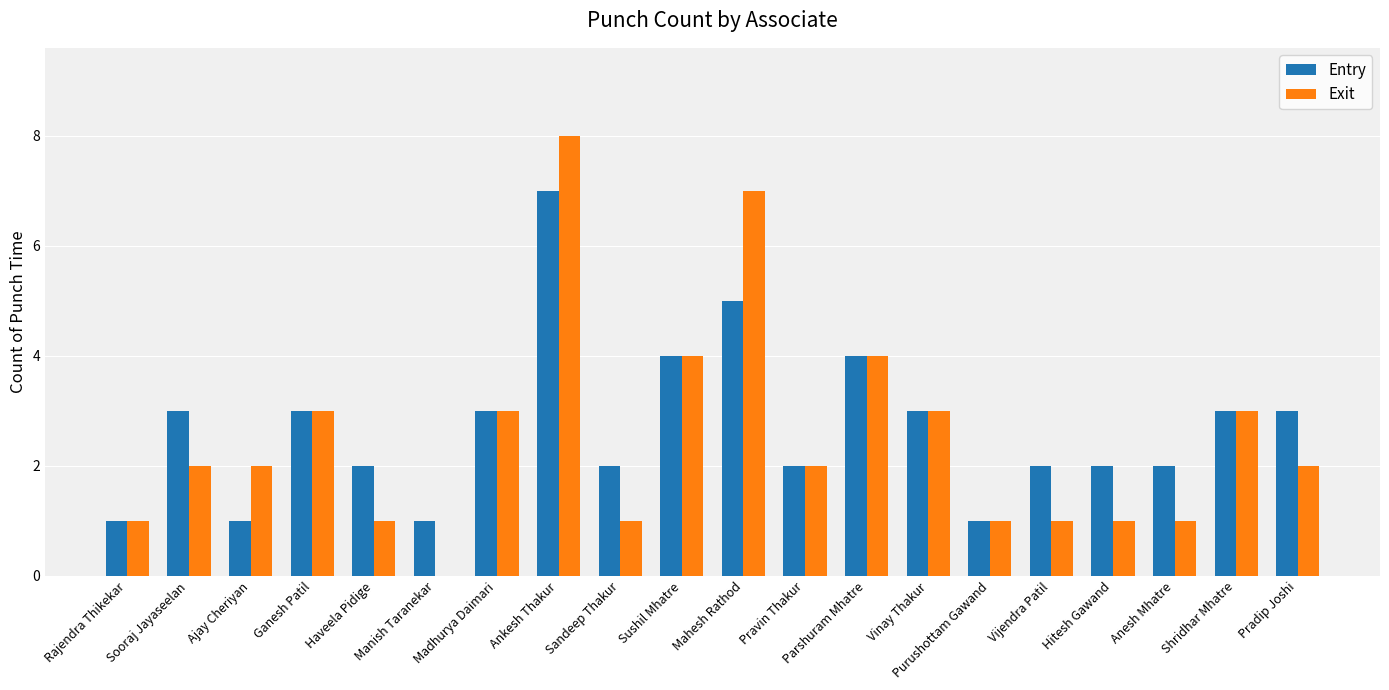

Which series changed the most between Ganesh Patil and Mahesh Rathod?

Exit